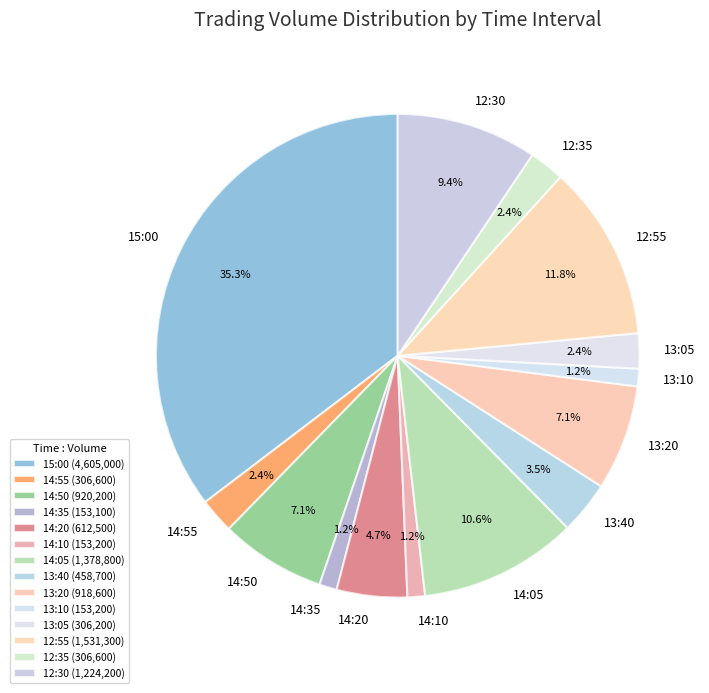

True or false: 12:55 accounts for 25% of the total.

False